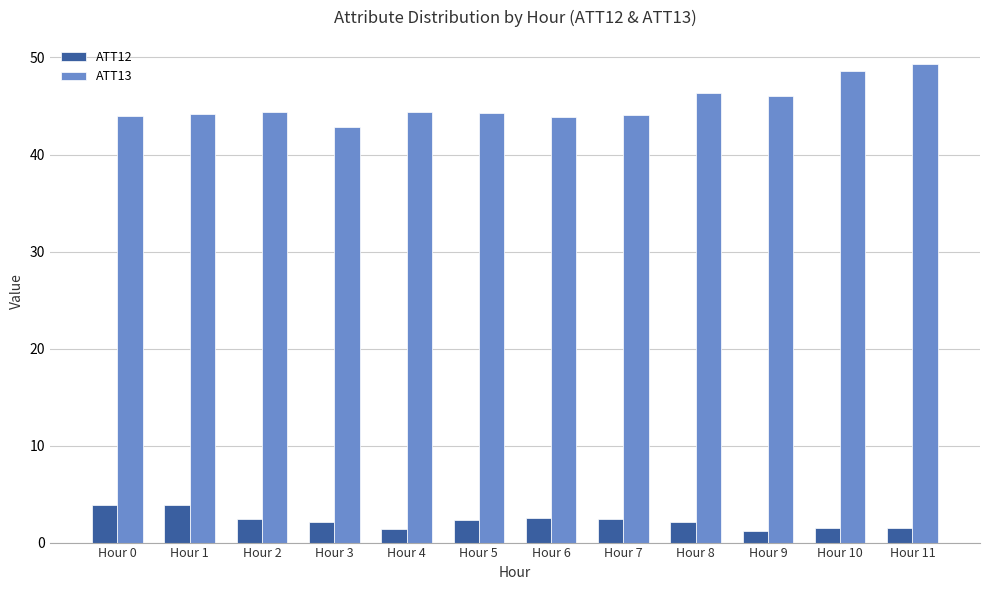

How many distinct data groups are displayed?

2